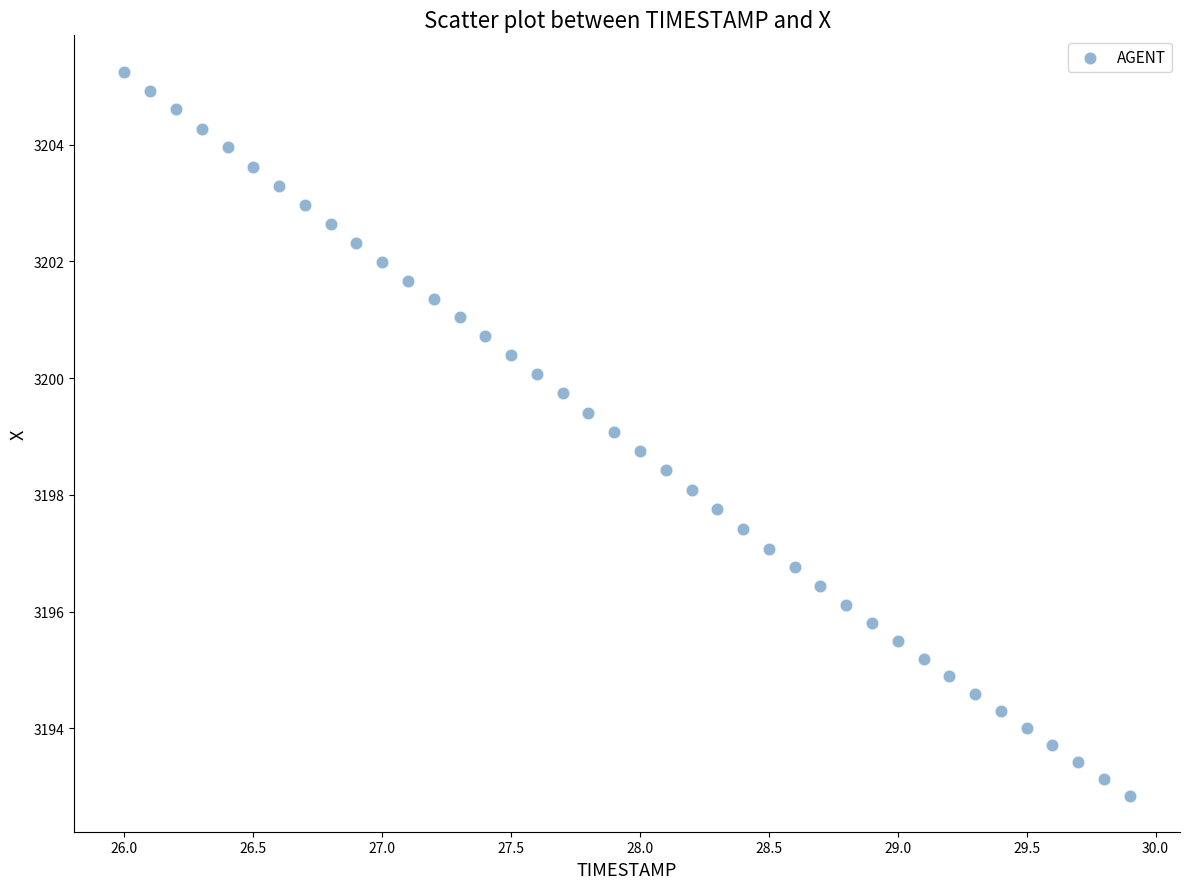

What is the range of Y values (max minus min)?

12.4